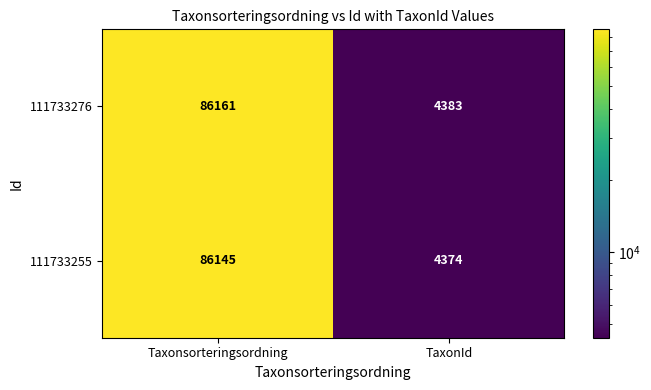

What is the approximate value of 111733255 at TaxonId?

4374